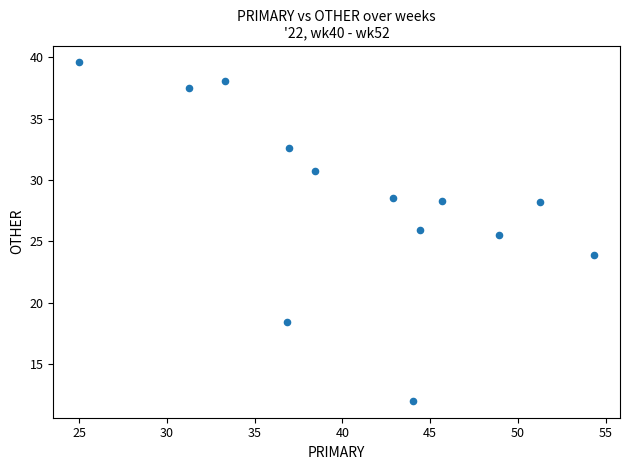

What is the range of X values (max minus min)?

29.3